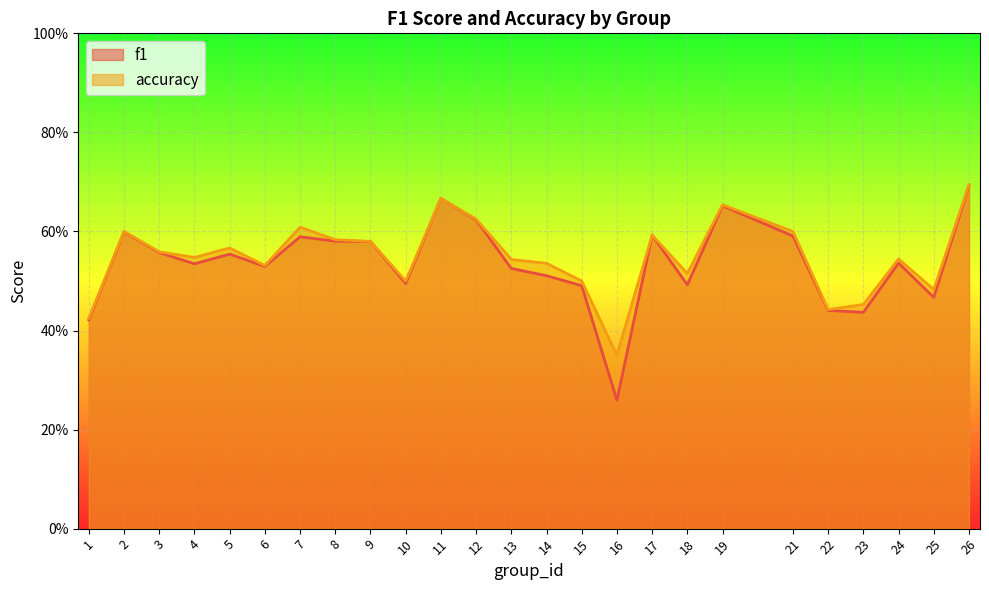

Reading right to left, transcribe all the data shown in this chart.

f1: 0.7	0.5	0.5	0.4	0.4	0.6	0.7	0.5	0.6	0.3	0.5	0.5	0.5	0.6	0.7	0.5	0.6	0.6	0.6	0.5	0.6	0.5	0.6	0.6	0.4
accuracy: 0.7	0.5	0.5	0.5	0.4	0.6	0.7	0.5	0.6	0.3	0.5	0.5	0.5	0.6	0.7	0.5	0.6	0.6	0.6	0.5	0.6	0.5	0.6	0.6	0.4